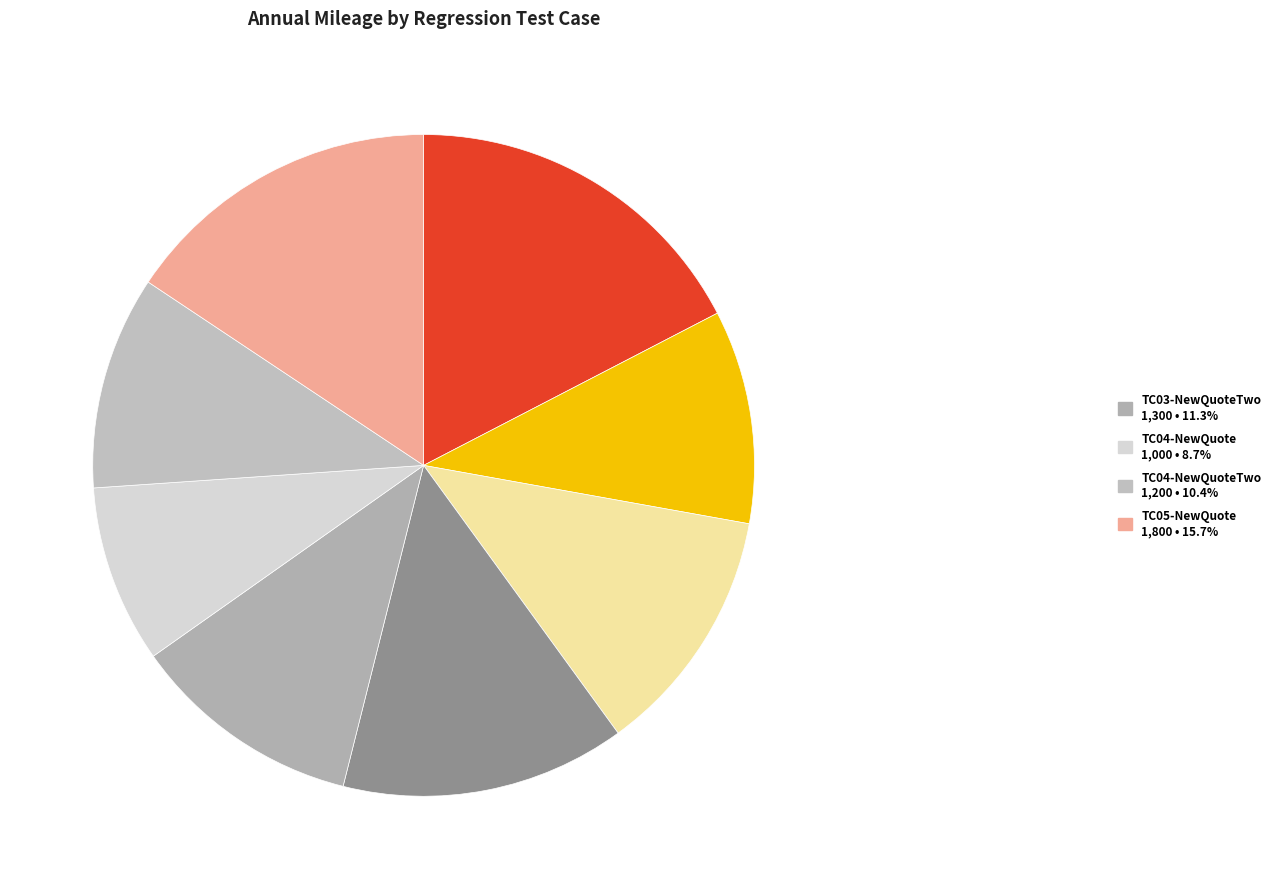

What is the largest slice in the pie chart?

TC01-NewQuote